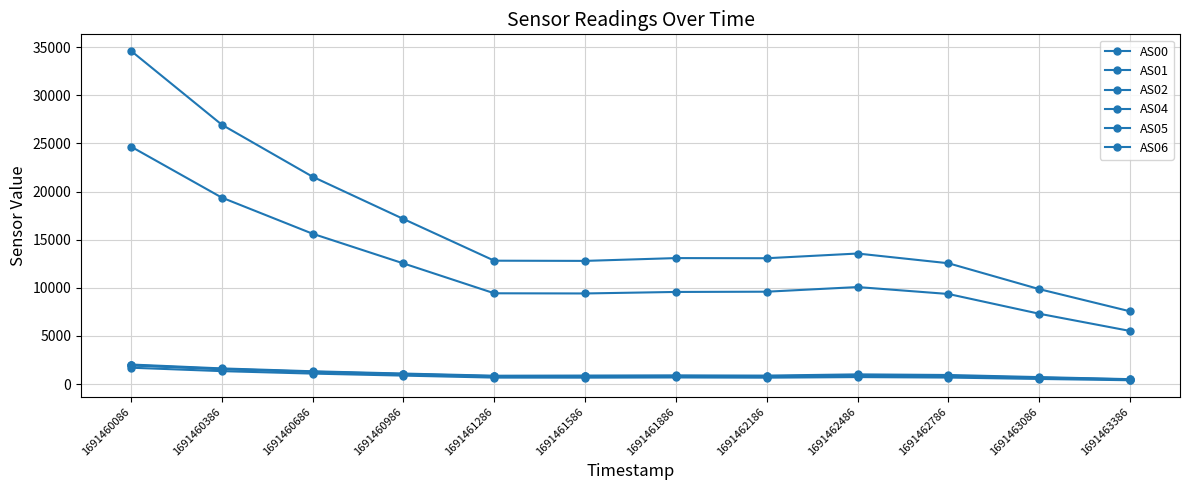

True or false: AS00 has a value of 2853 at 1691460086.

False